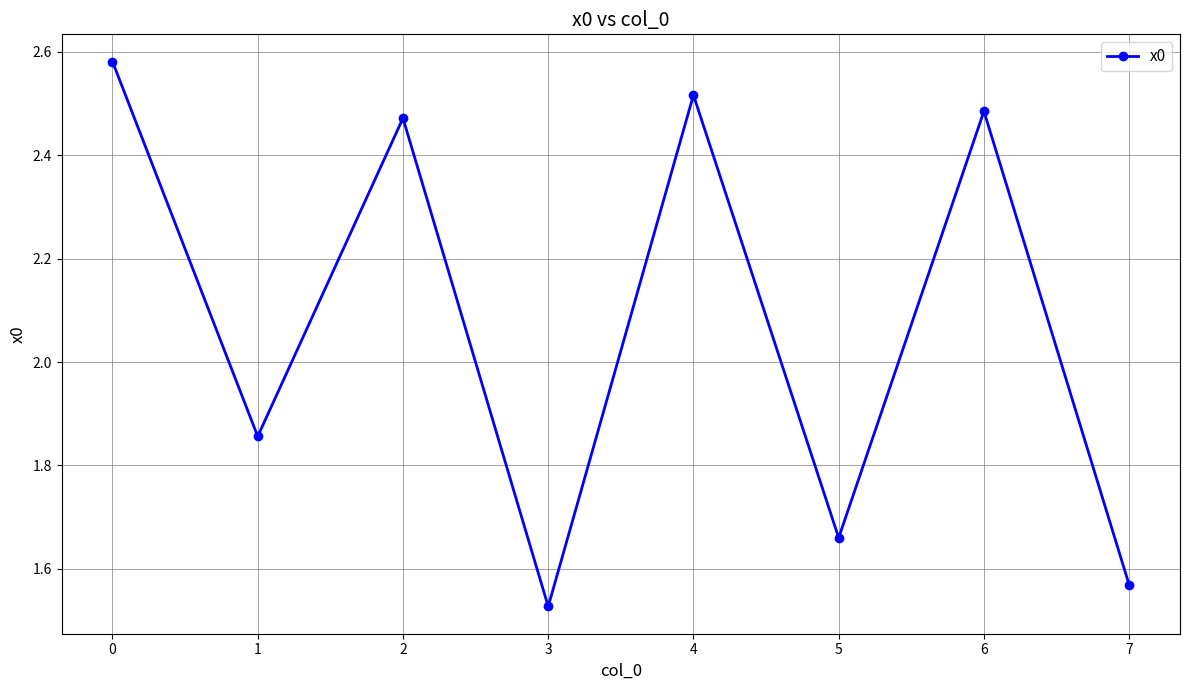

Rank the categories by value from highest to lowest.

0, 4, 6, 2, 1, 5, 7, 3